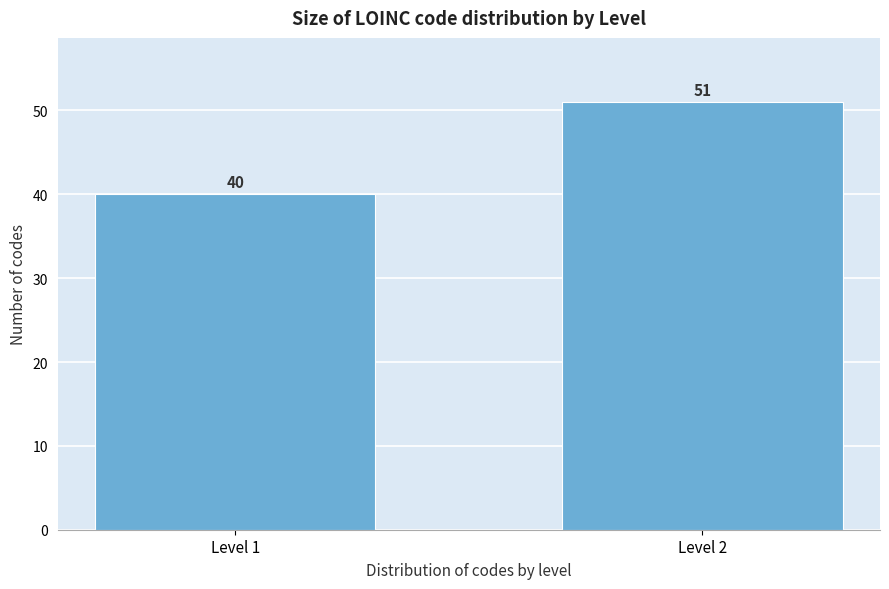

Reading left to right, what are all the values shown in this chart?

Level 1=40	Level 2=51